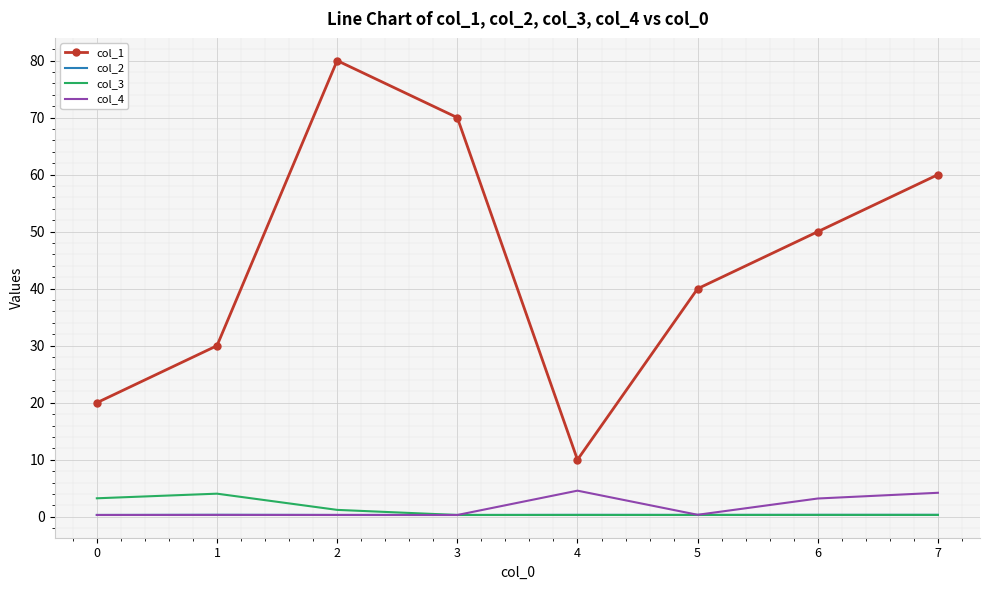

True or false: col_3 and col_1 intersect in this chart.

False